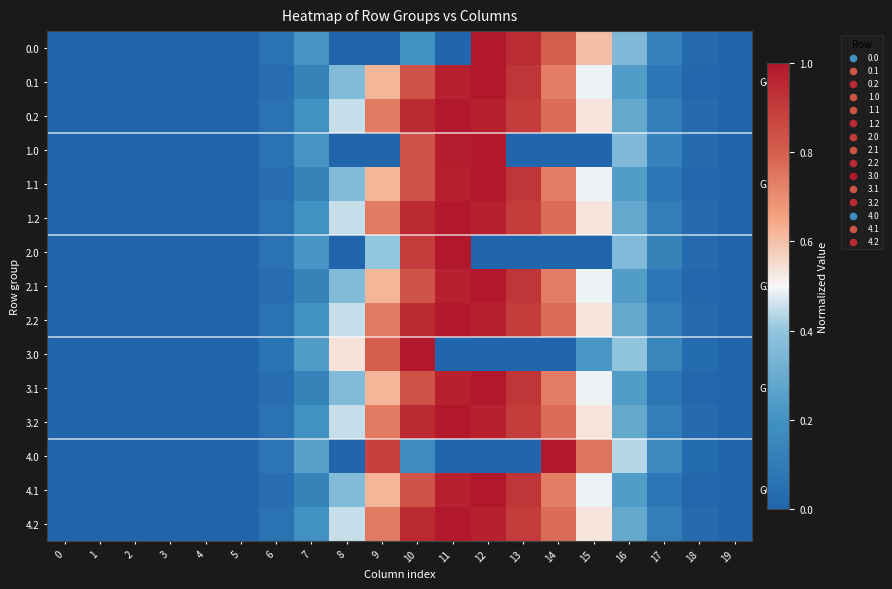

At how many categories does at least one series exceed 0?

15